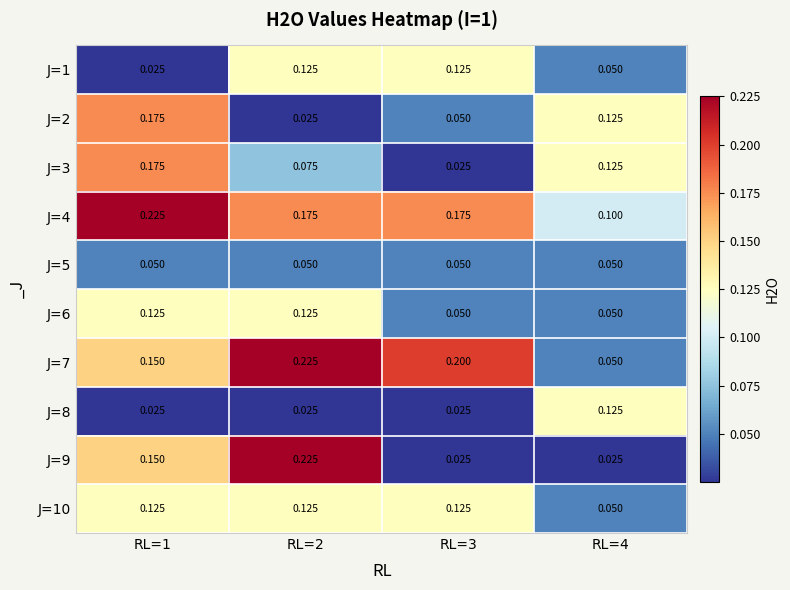

Is the value of J=5 at RL=4 greater than the value of J=3 at RL=4?

No